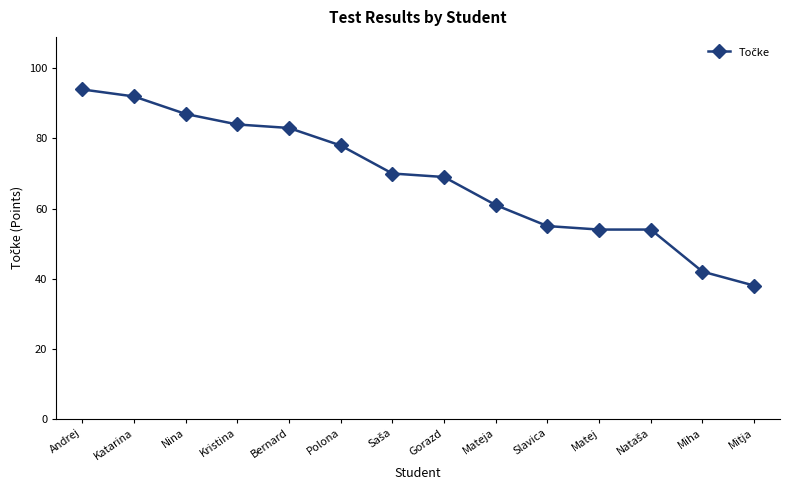

What is the smallest value displayed?

38